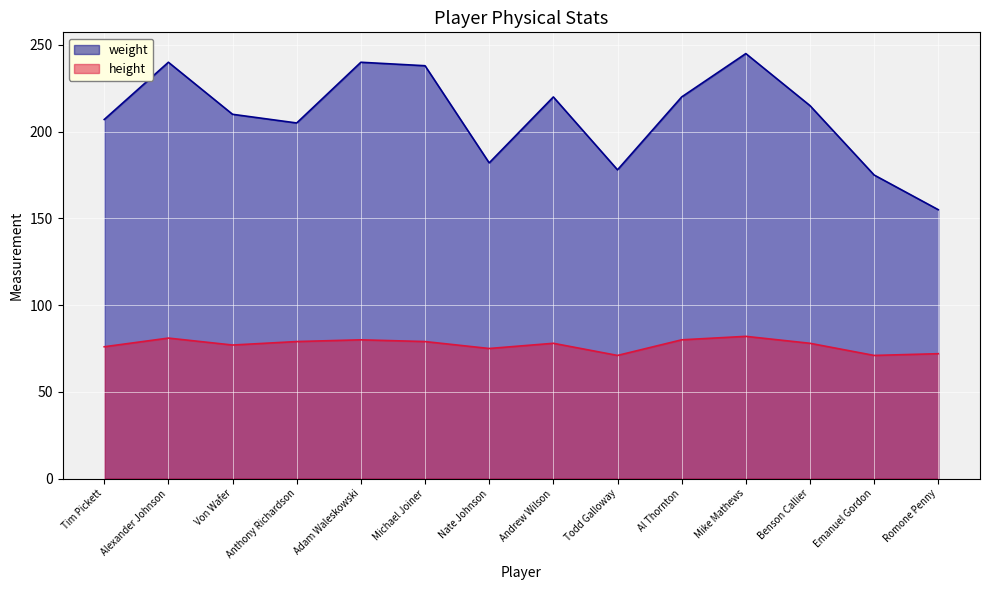

At which category does height reach its first local peak?

Alexander Johnson